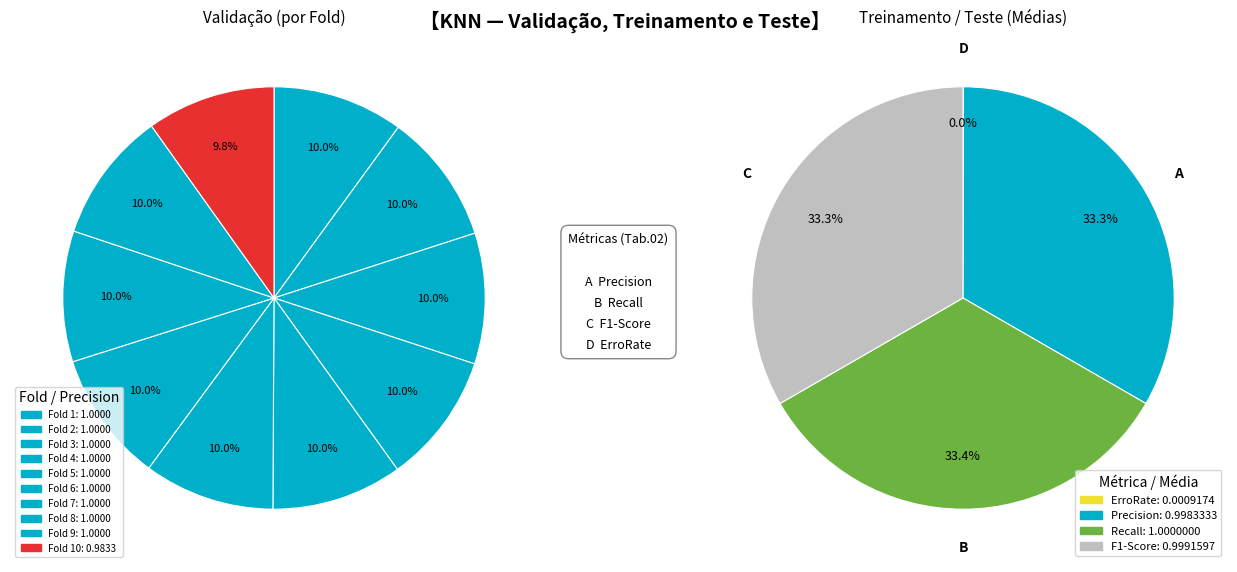

To the nearest percent, what is the average slice percentage?

10%